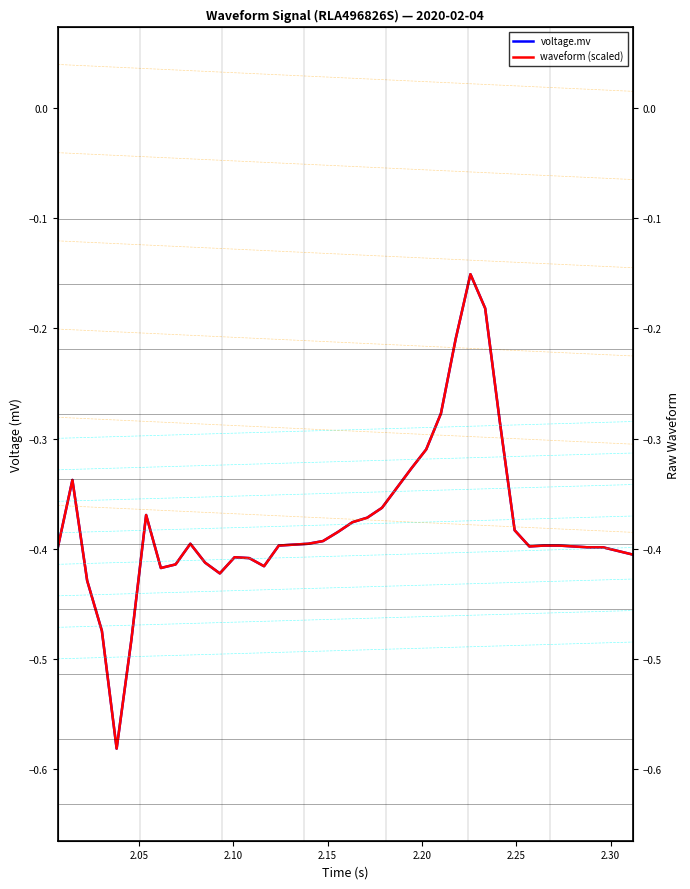

What are all the series names shown in the legend?

voltage.mv, waveform (scaled)